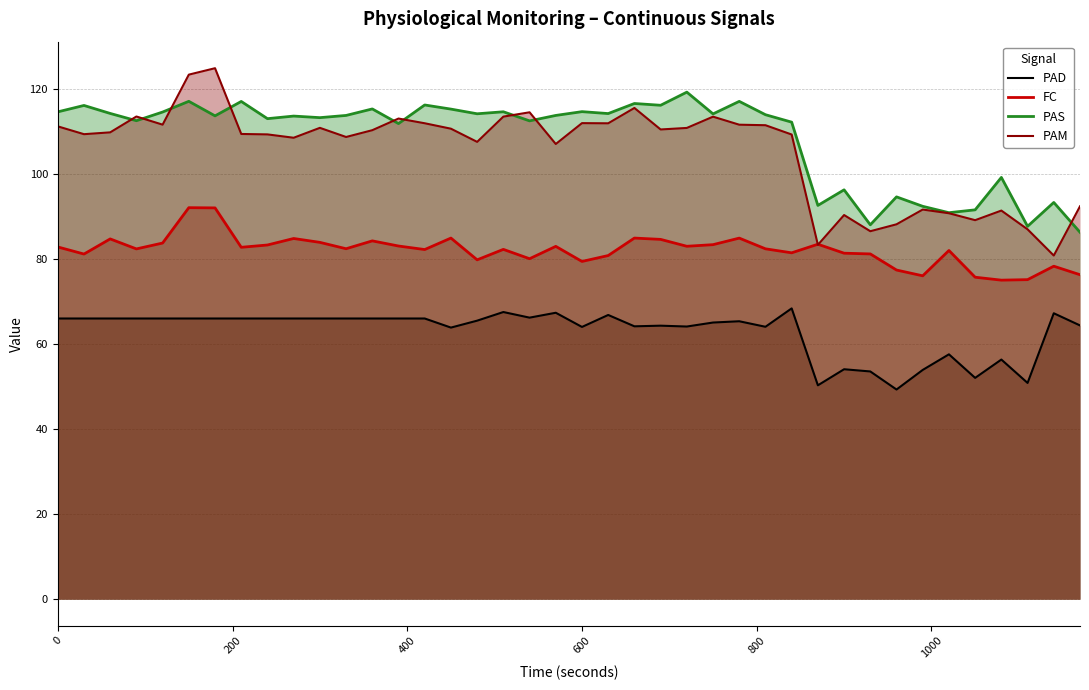

Which series has the widest spread of values?

PAM